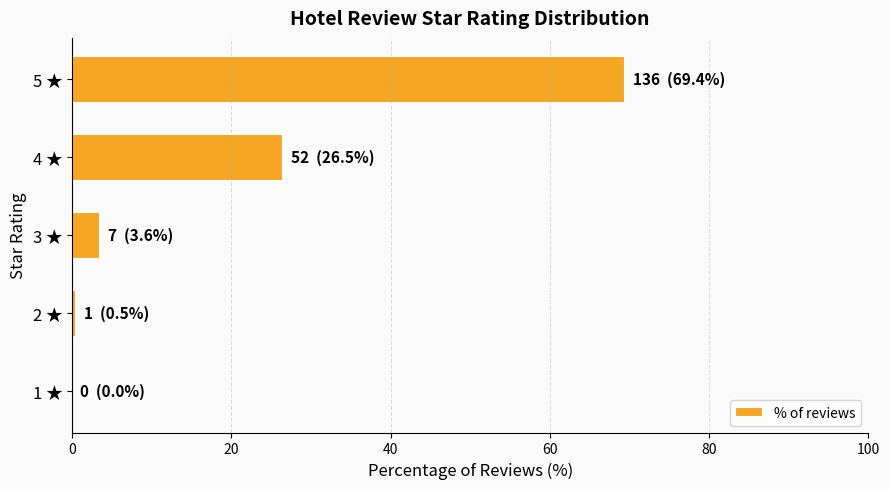

At which category does the chart reach its peak across all series?

5 ★